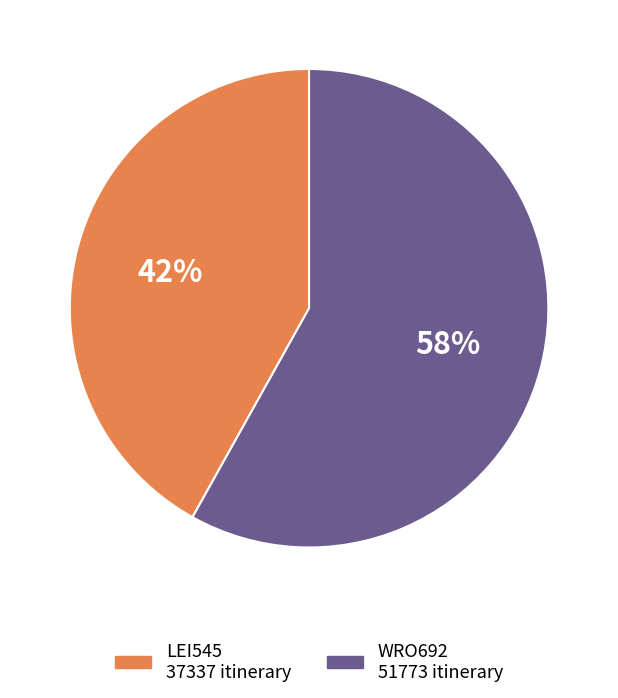

To the nearest percent, what portion does LEI545 represent?

42%